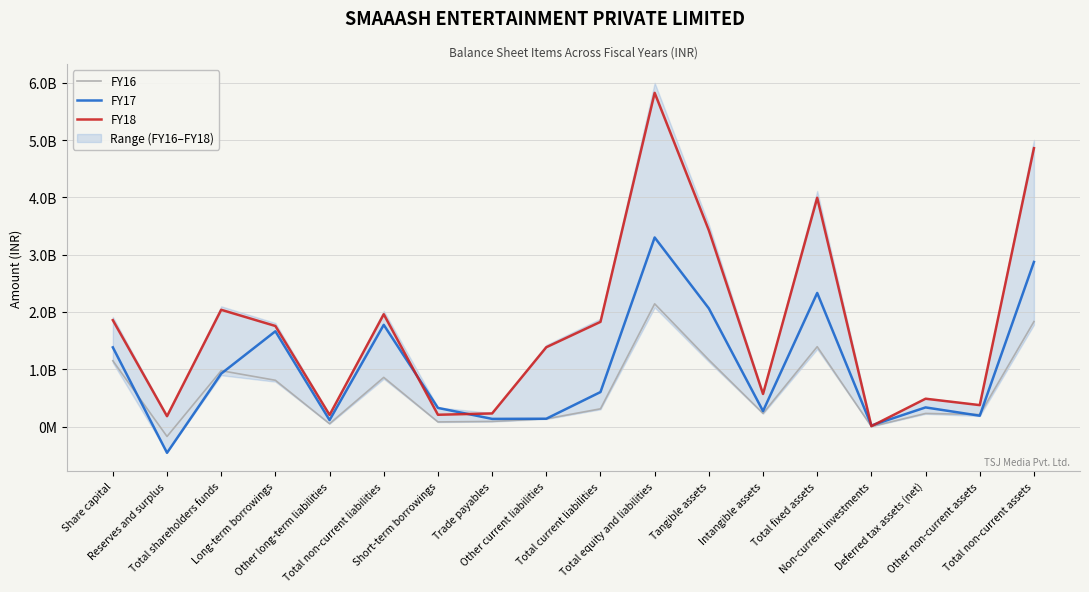

What is the average value of the FY17 series?

998467111